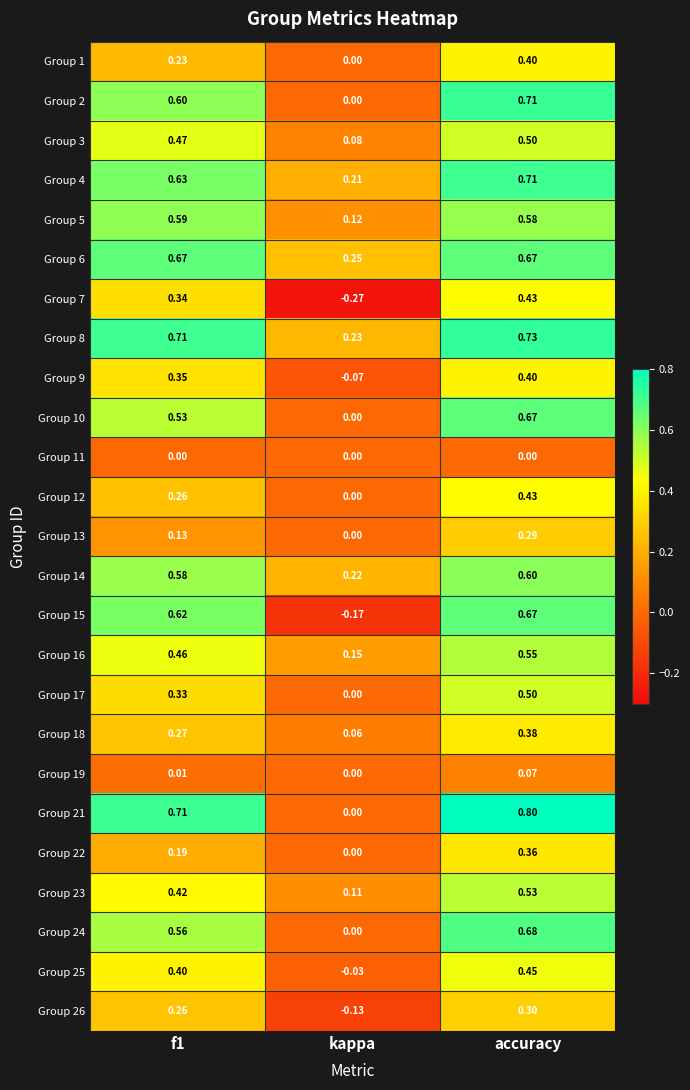

At which label is Group 5 closest to 0?

kappa